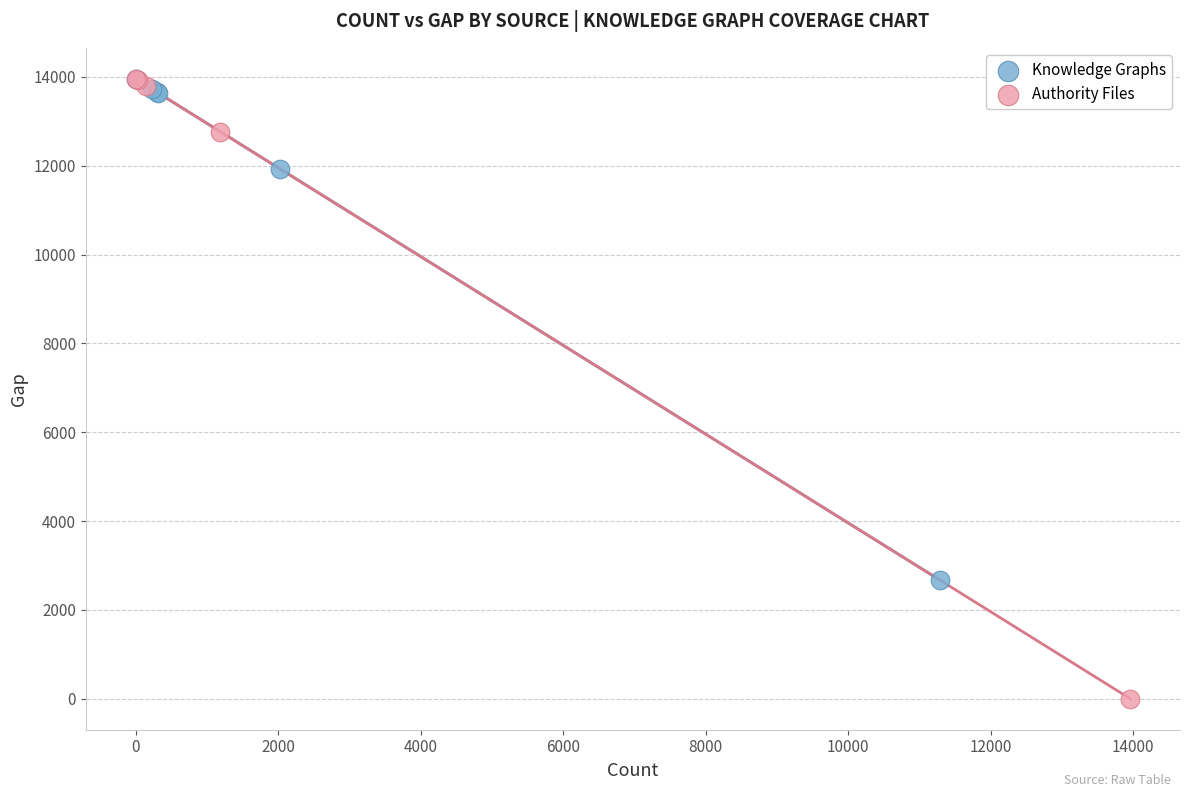

Which series has the widest spread of Y values?

Authority Files